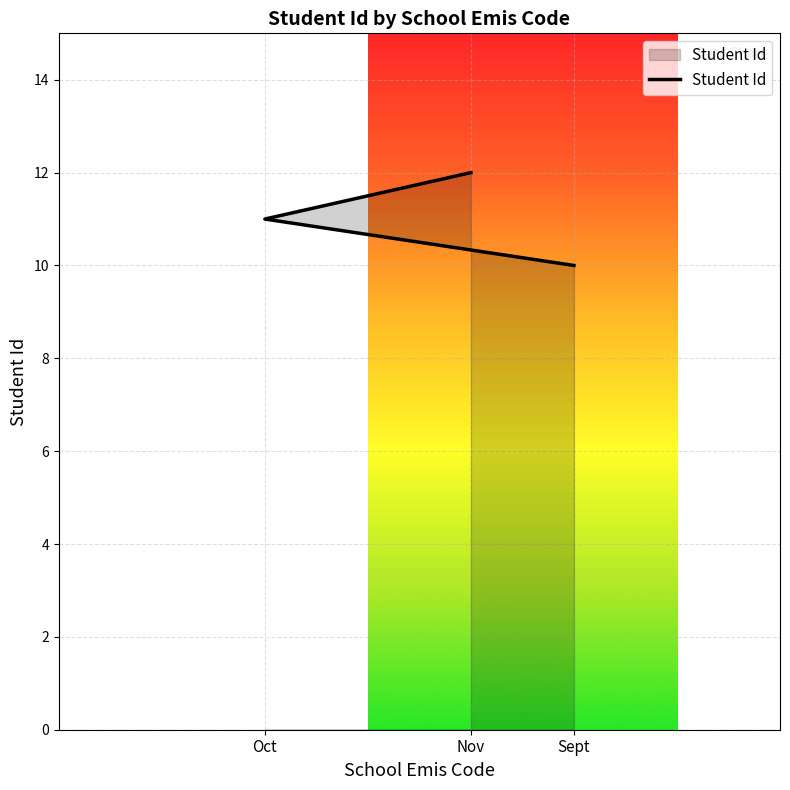

Rank the categories by value from highest to lowest.

Nov, Oct, Sept